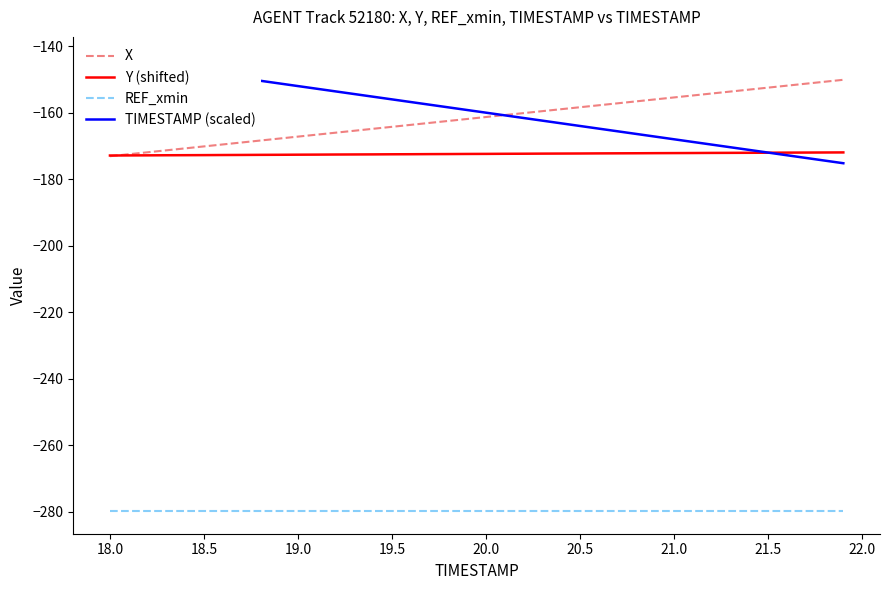

What is the difference between the second highest and second lowest values in the Y (shifted) series?

0.9